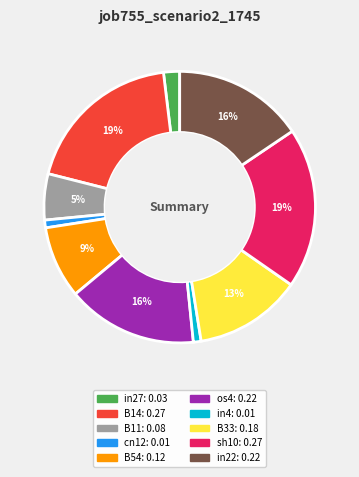

What percentage is the in27 slice, to the nearest percent?

2%